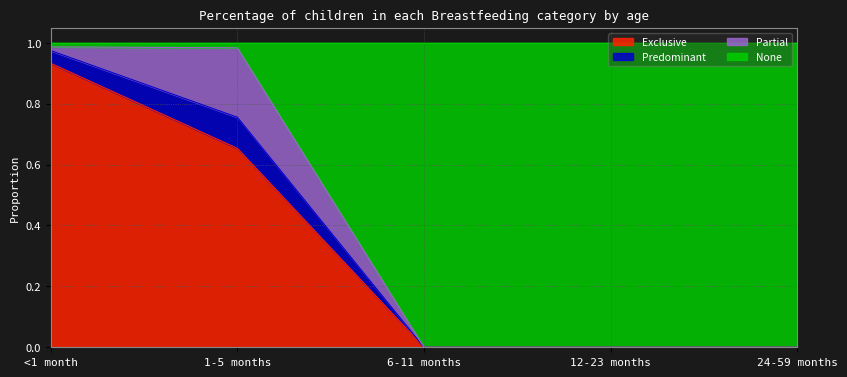

Which has a higher value, 6-11 months or 24-59 months?

6-11 months